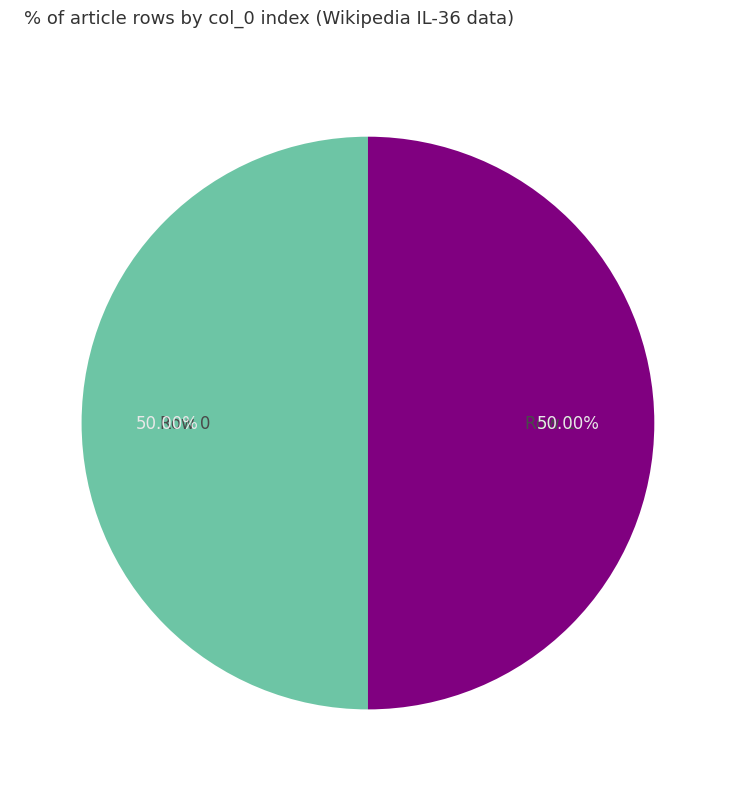

Approximately how many times larger is the value at Row 0 compared to Row 1?

1.0